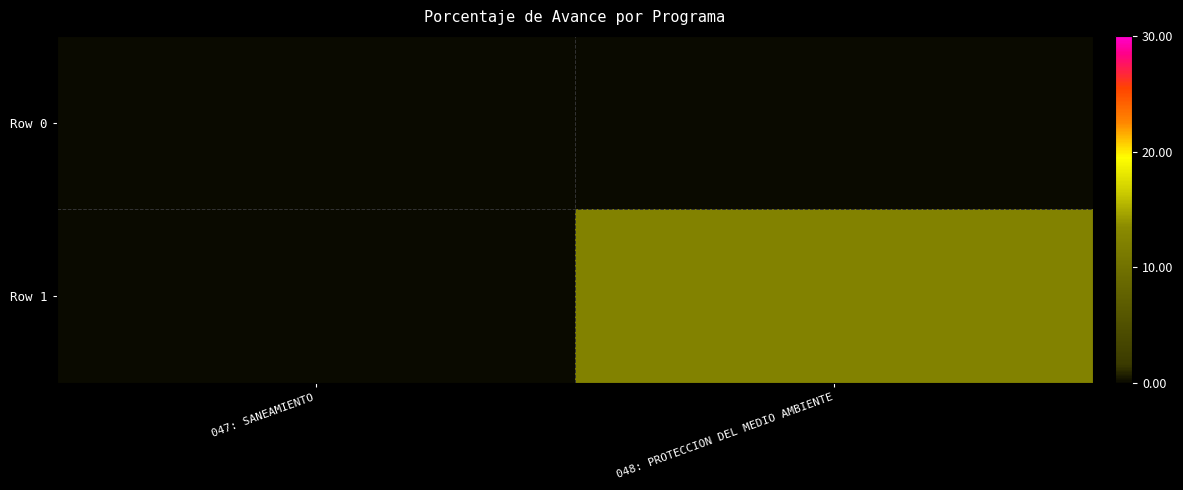

At which category does the chart reach its minimum across all series?

047: SANEAMIENTO